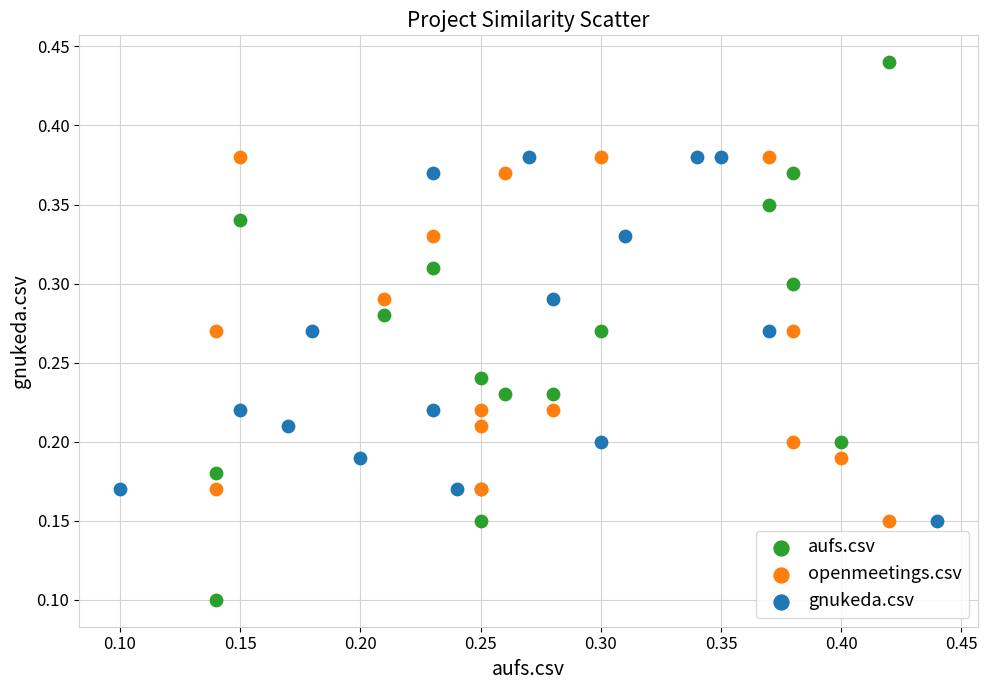

Which series has the widest spread of Y values?

aufs.csv